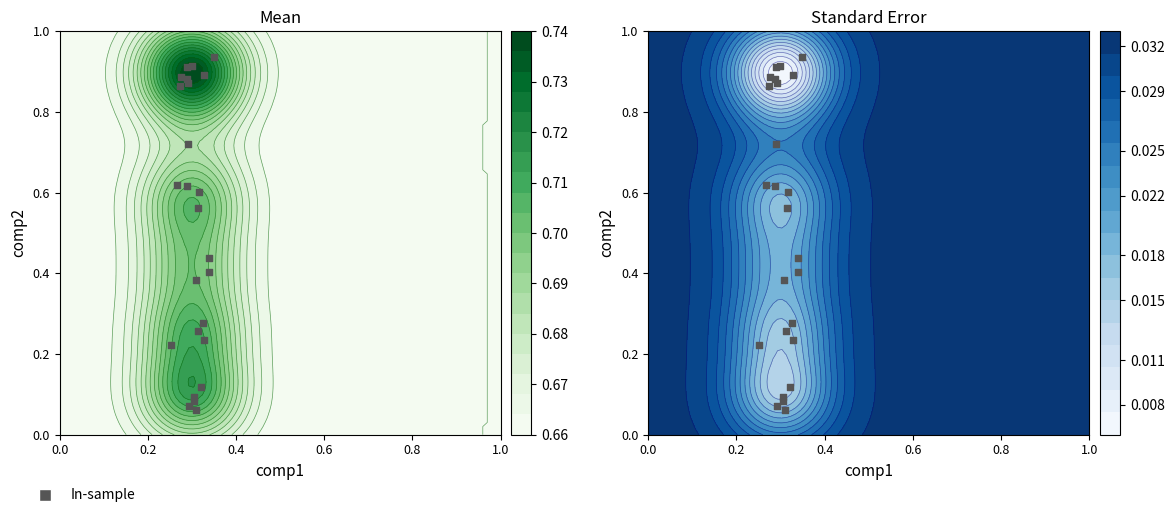

What is the sum of the values at 0.2 and 0.0?

0.2